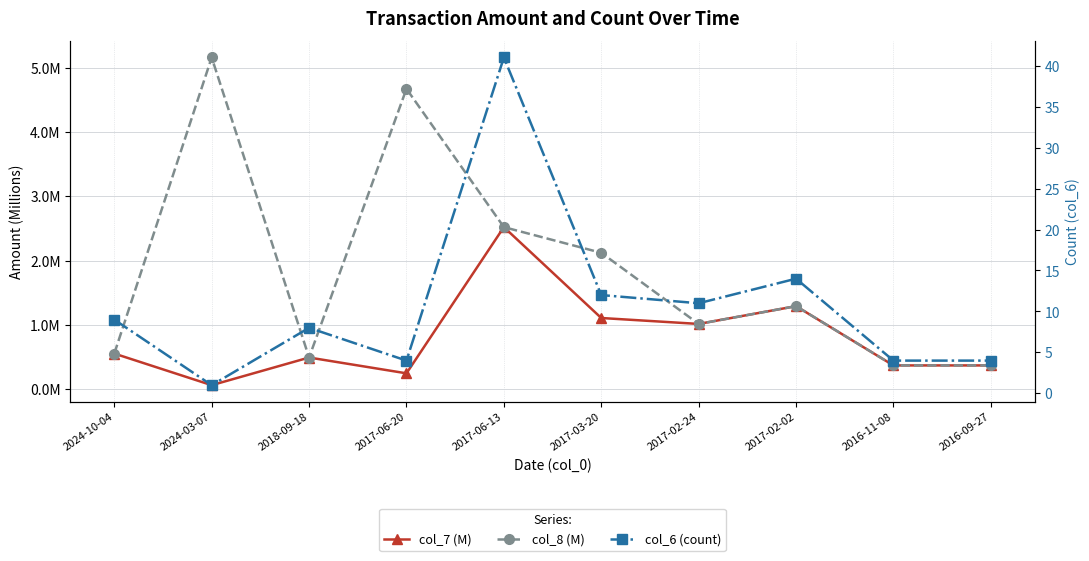

Rank the series by their maximum value, from lowest to highest.

col_7 (M), col_8 (M), col_6 (count)